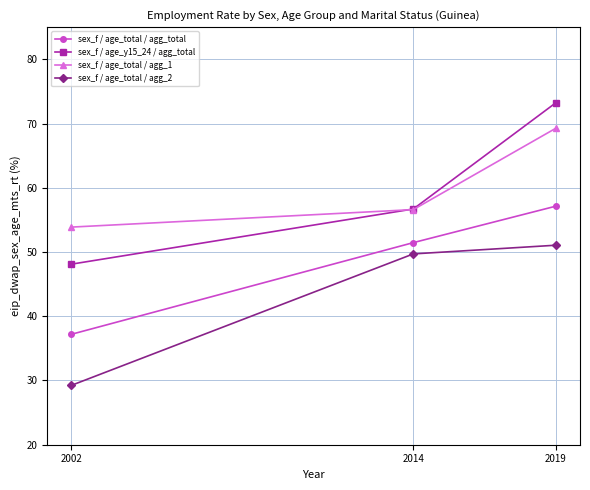

At 2019, list the series in order from smallest to largest.

sex_f / age_total / agg_2, sex_f / age_total / agg_total, sex_f / age_total / agg_1, sex_f / age_y15_24 / agg_total